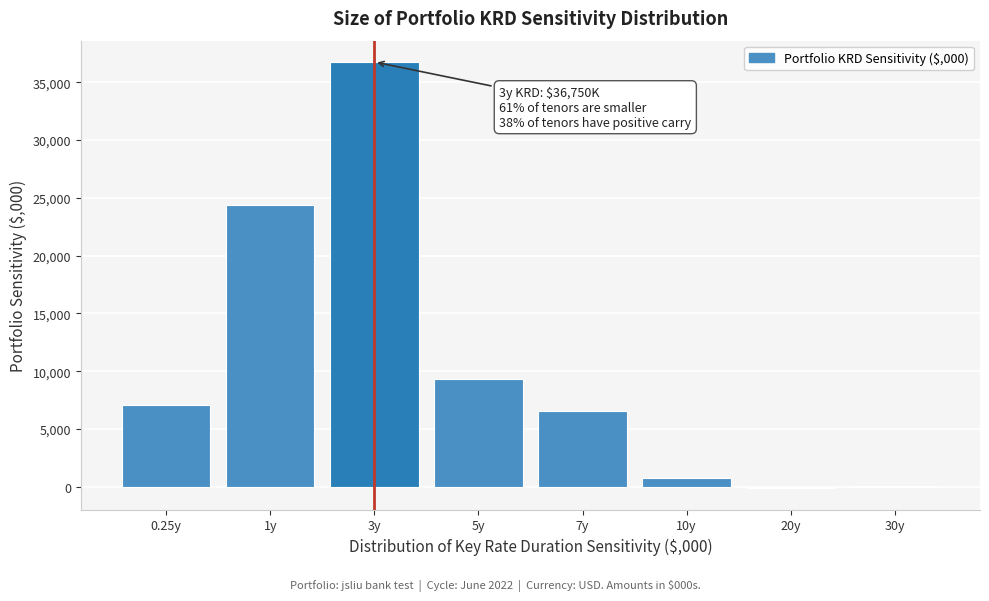

Reading right to left, what are all the values shown in this chart?

30y=45.6	20y=-119.8	10y=799.2	7y=6542.5	5y=9331.8	3y=36749.7	1y=24360.7	0.25y=7078.5